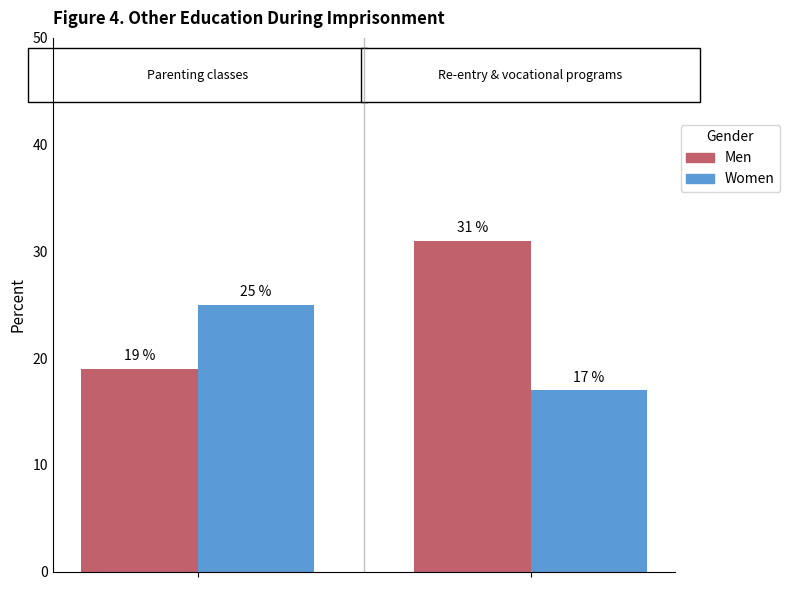

Which series has the largest range (max minus min)?

Men